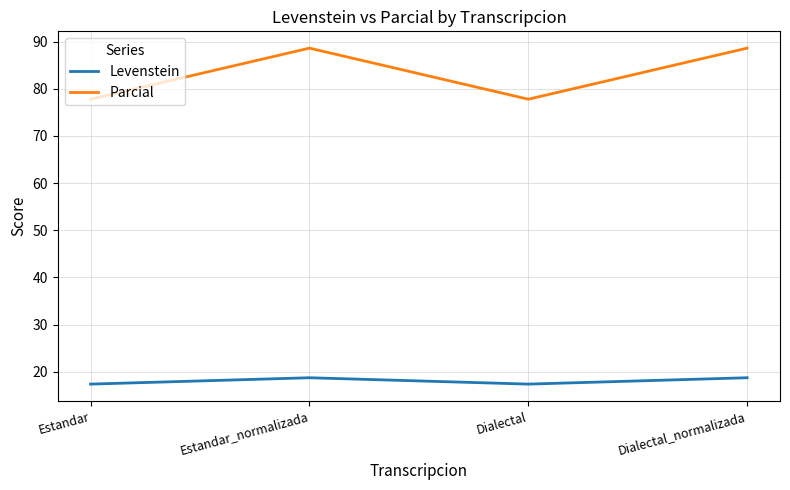

What are all the series names shown in the legend?

Levenstein, Parcial